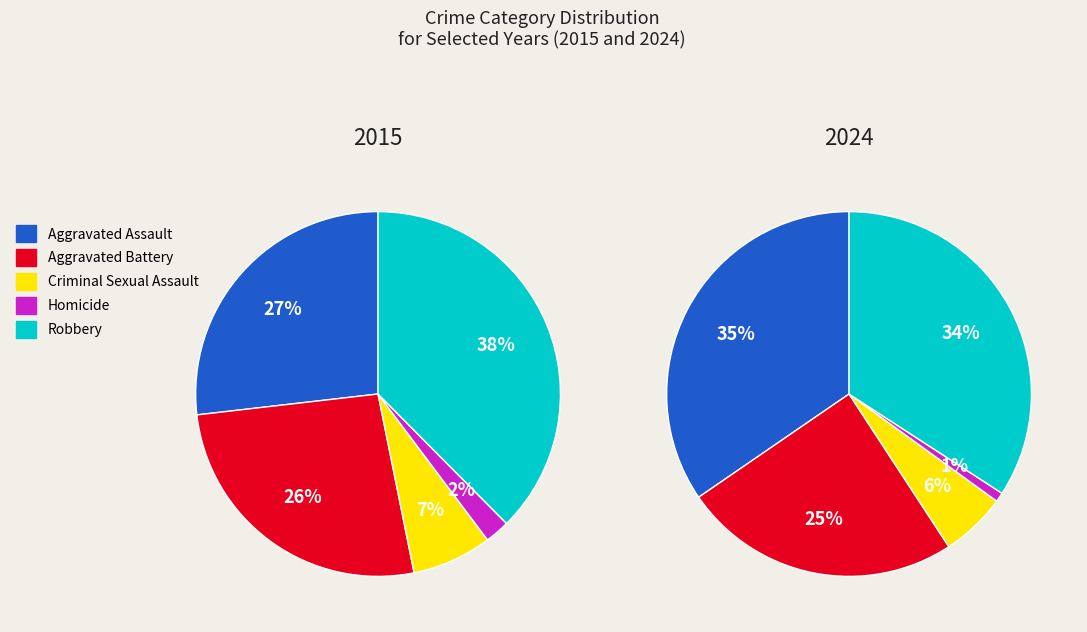

Is there any slice that represents more than half of the pie?

No